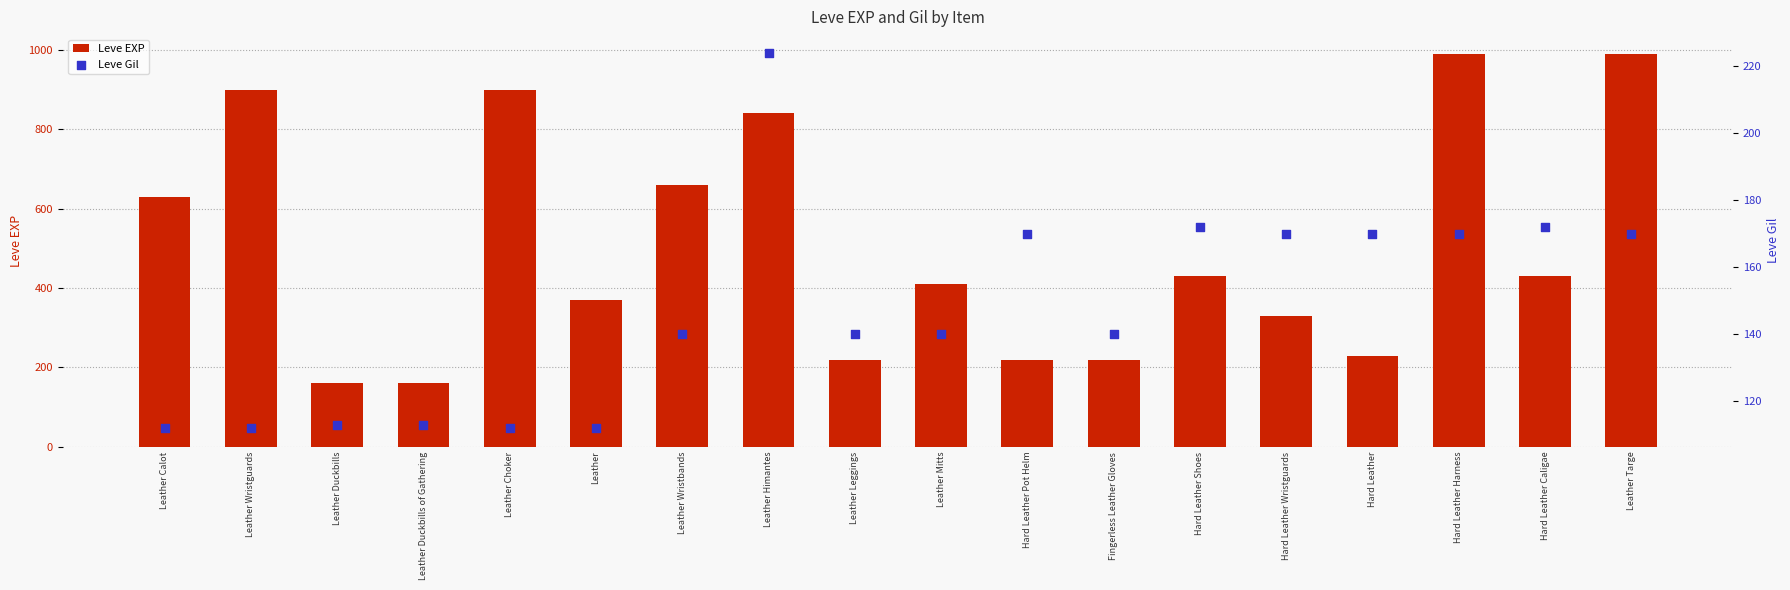

Which series contains the highest Y value?

Leve EXP